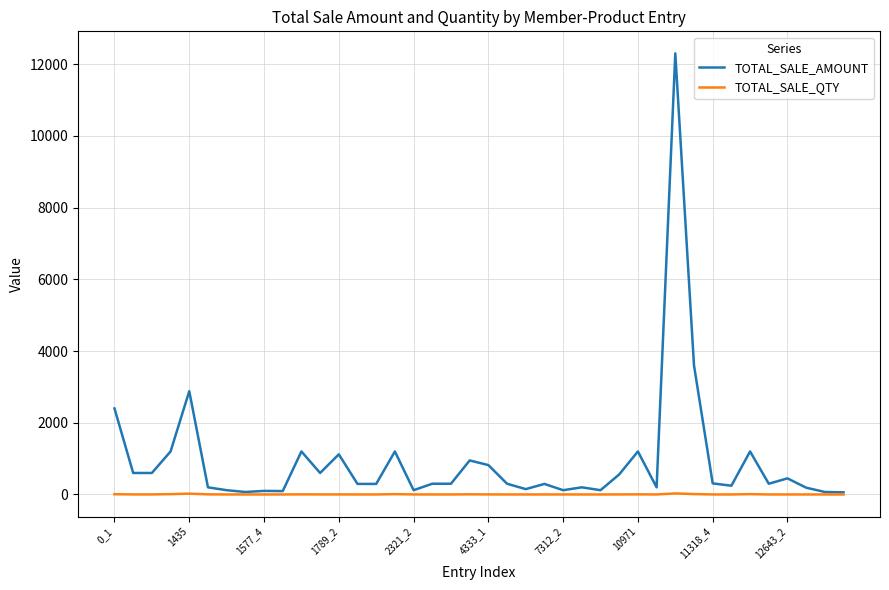

Which series has the largest total across all categories?

TOTAL_SALE_AMOUNT